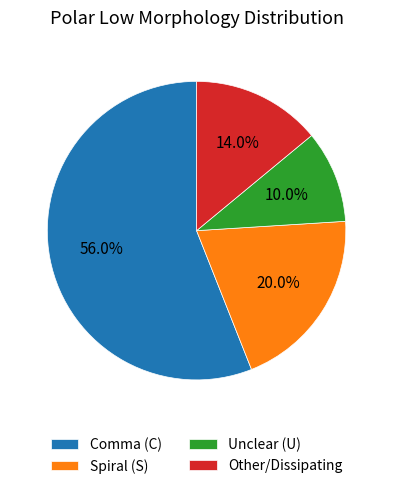

To the nearest percent, what is the difference between the largest and smallest slice percentages?

46%